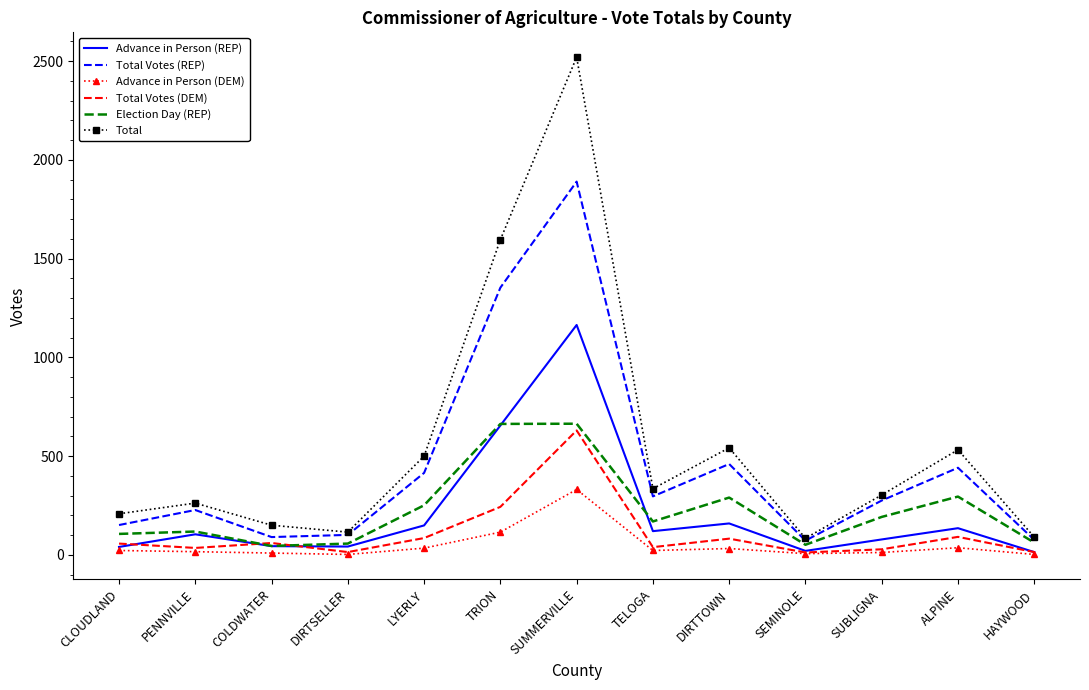

What are all the series names shown in the legend?

Advance in Person (REP), Total Votes (REP), Advance in Person (DEM), Total Votes (DEM), Election Day (REP), Total